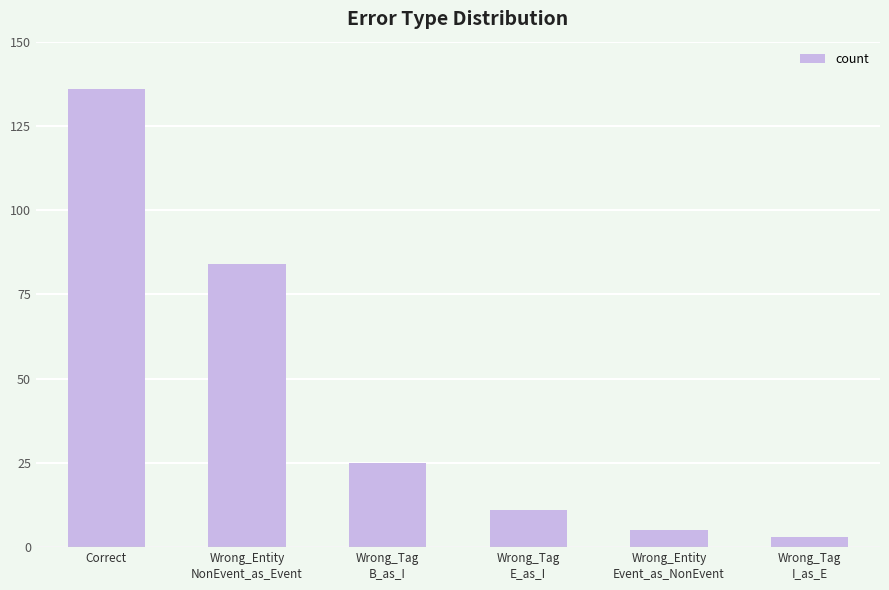

Rank the categories by value from lowest to highest.

Wrong_Tag
I_as_E, Wrong_Entity
Event_as_NonEvent, Wrong_Tag
E_as_I, Wrong_Tag
B_as_I, Wrong_Entity
NonEvent_as_Event, Correct